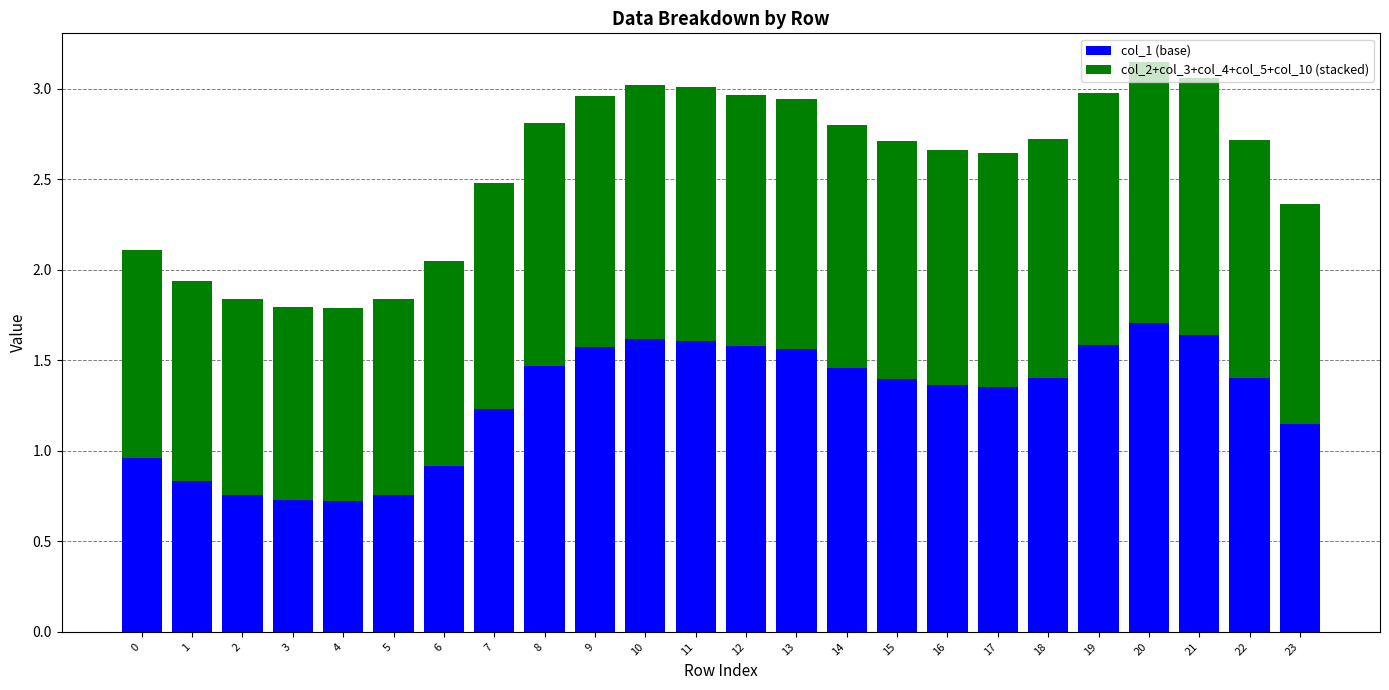

How many data points in col_1 (base) are above 1?

17